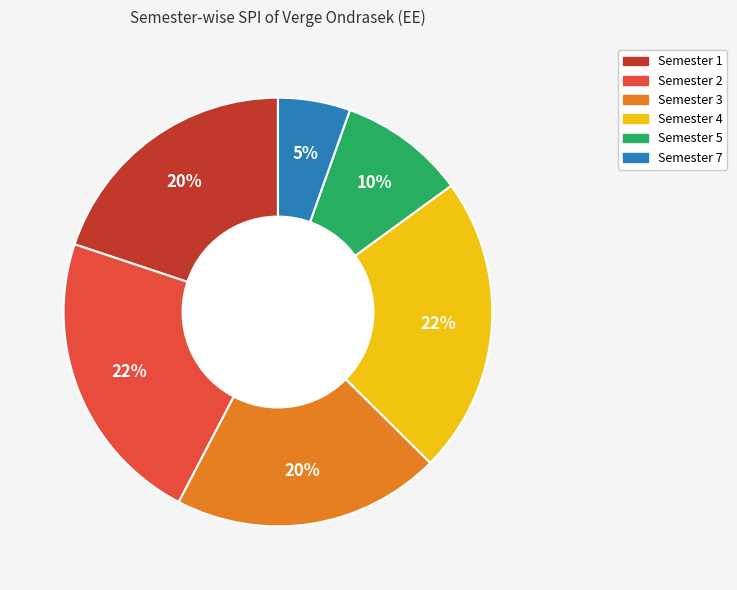

Count the number of slices in the pie.

6